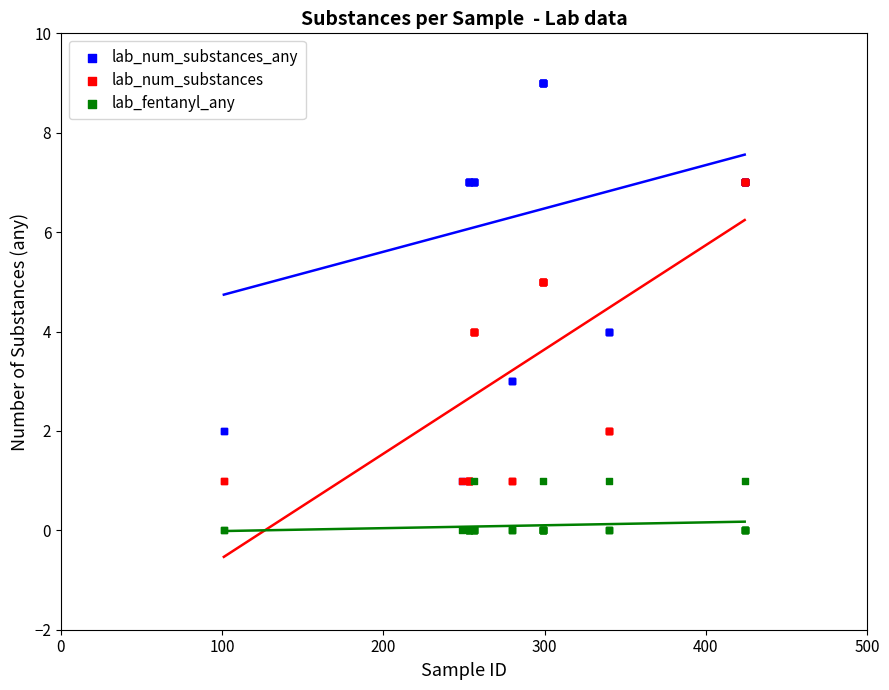

What are all the series names shown in the legend?

lab_num_substances_any, lab_num_substances, lab_fentanyl_any